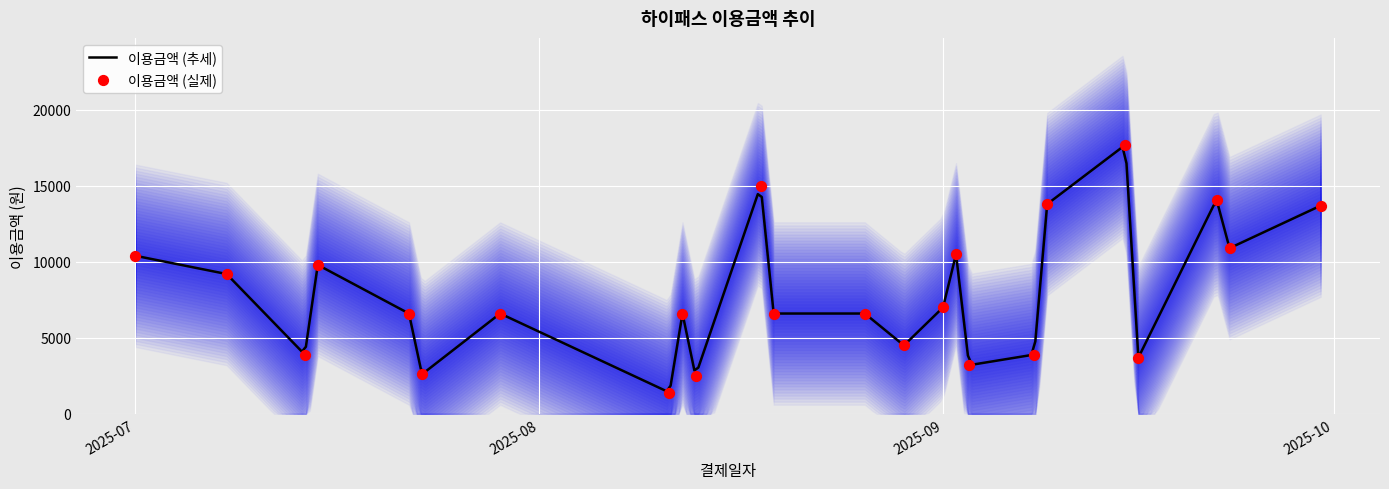

Approximately how many times larger is the value at 2025-07-15 compared to 2025-09-15?

0.6